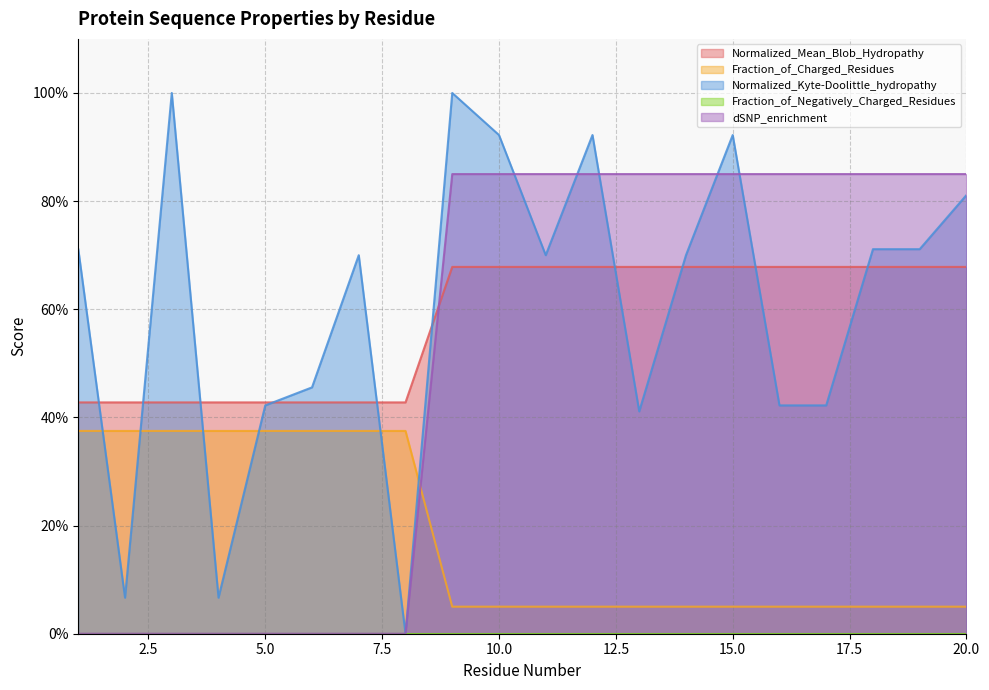

Which series ends up on top after the final intersection of Normalized_Kyte-Doolittle_hydropathy and Fraction_of_Charged_Residues?

Normalized_Kyte-Doolittle_hydropathy